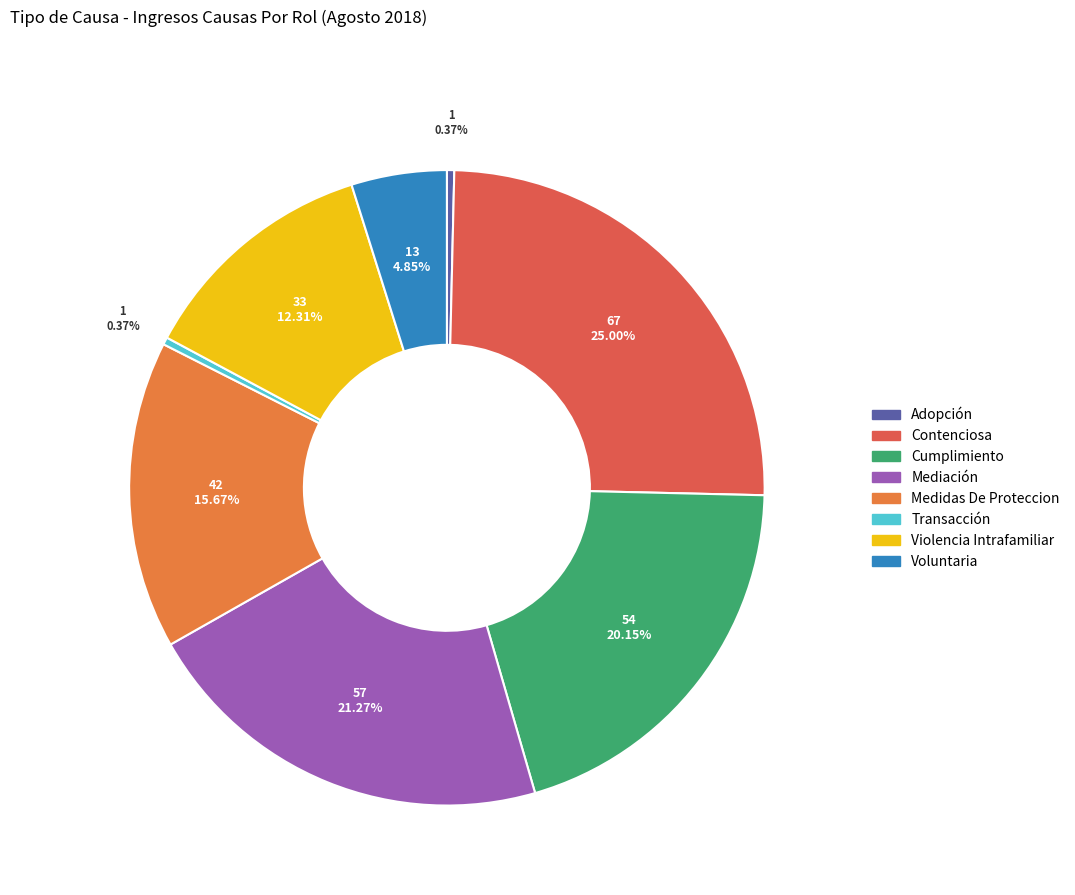

What is the change in value from Mediación to Violencia Intrafamiliar?

-24